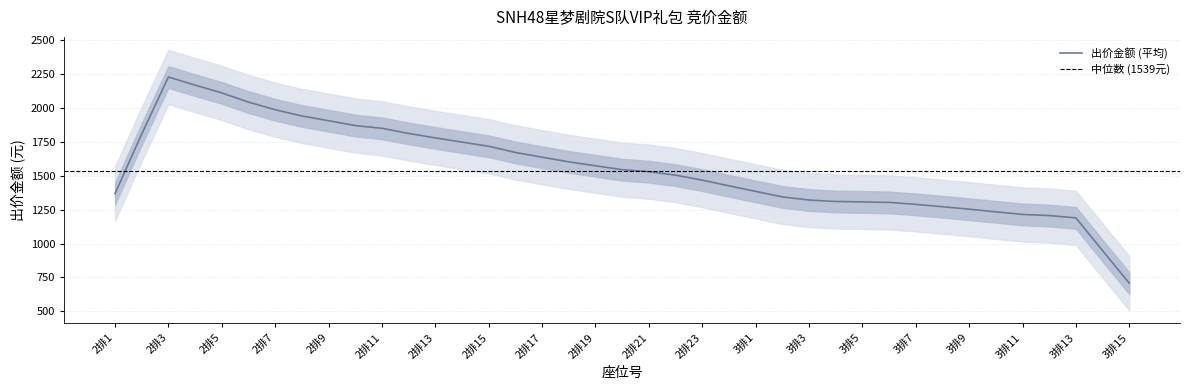

What is the change in value from 2排4 to 3排11?

-989